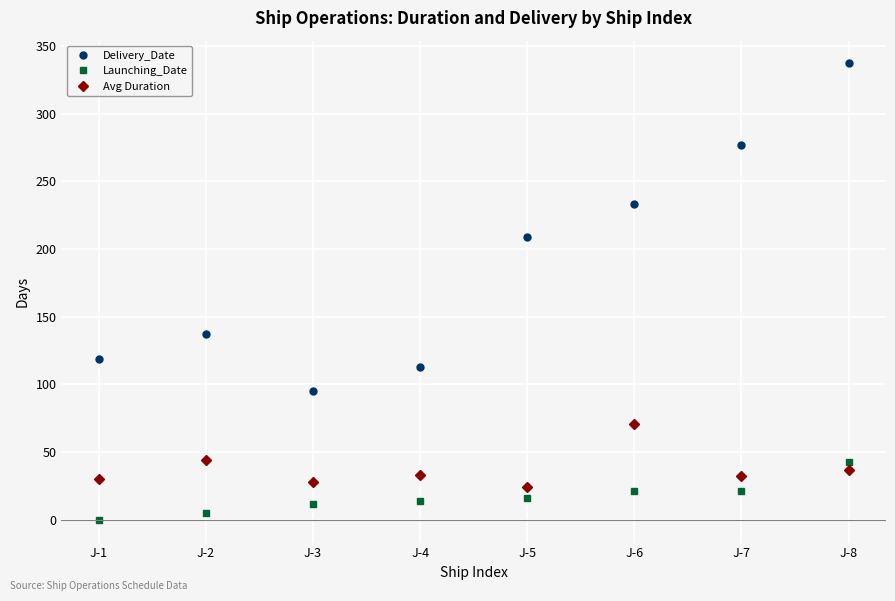

What is the greatest value displayed?

337.0